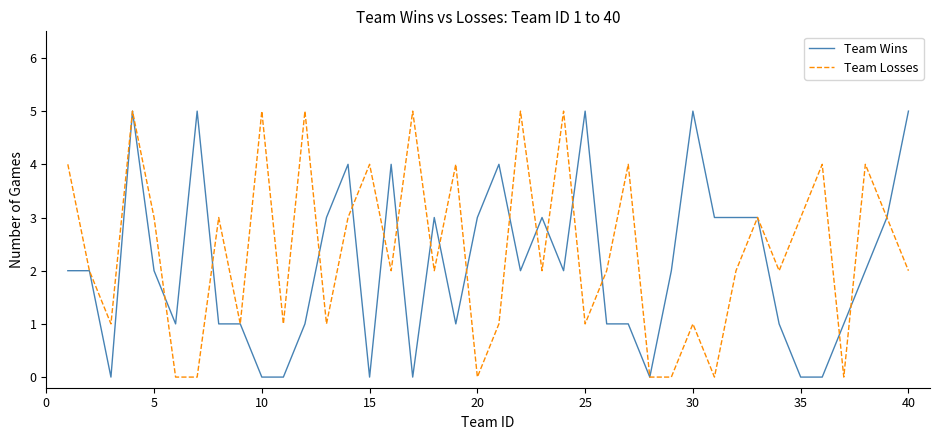

What is the maximum value shown in the chart?

5